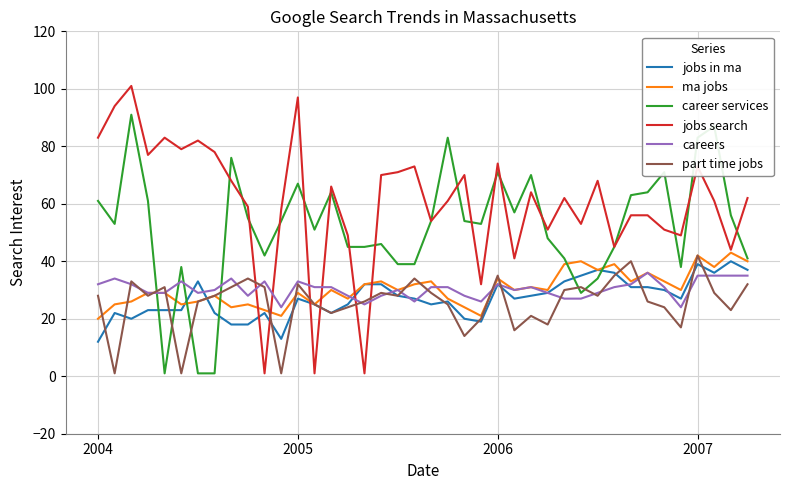

How many categories are shown in the chart?

40